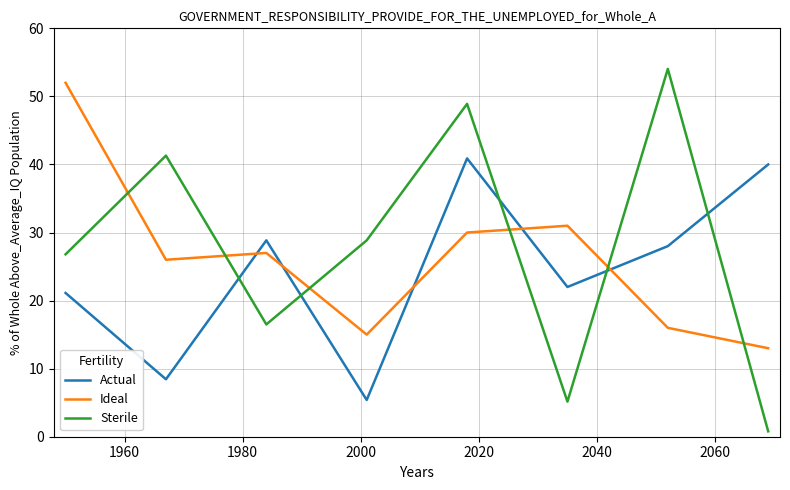

What is the difference between the second highest and second lowest values in the Ideal series?

16.0